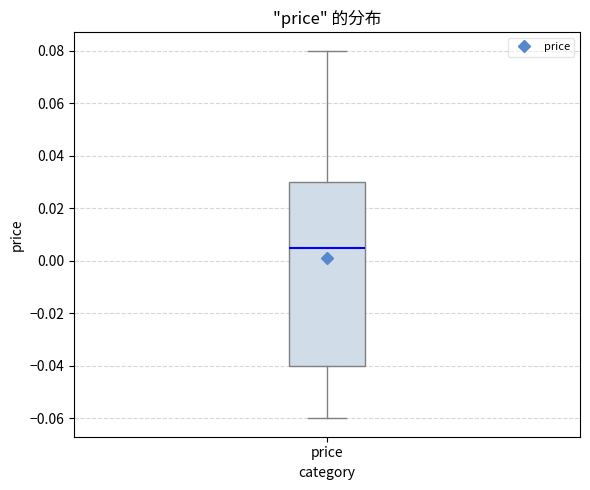

Transcribe this box plot: give where the median line is, the range the box spans, and where the two whiskers end, as read against the y-axis. The values are not printed on the chart, so give them approximately, as read against the axis.

median 0.006, box -0.040 to 0.030, whiskers -0.060 to 0.080